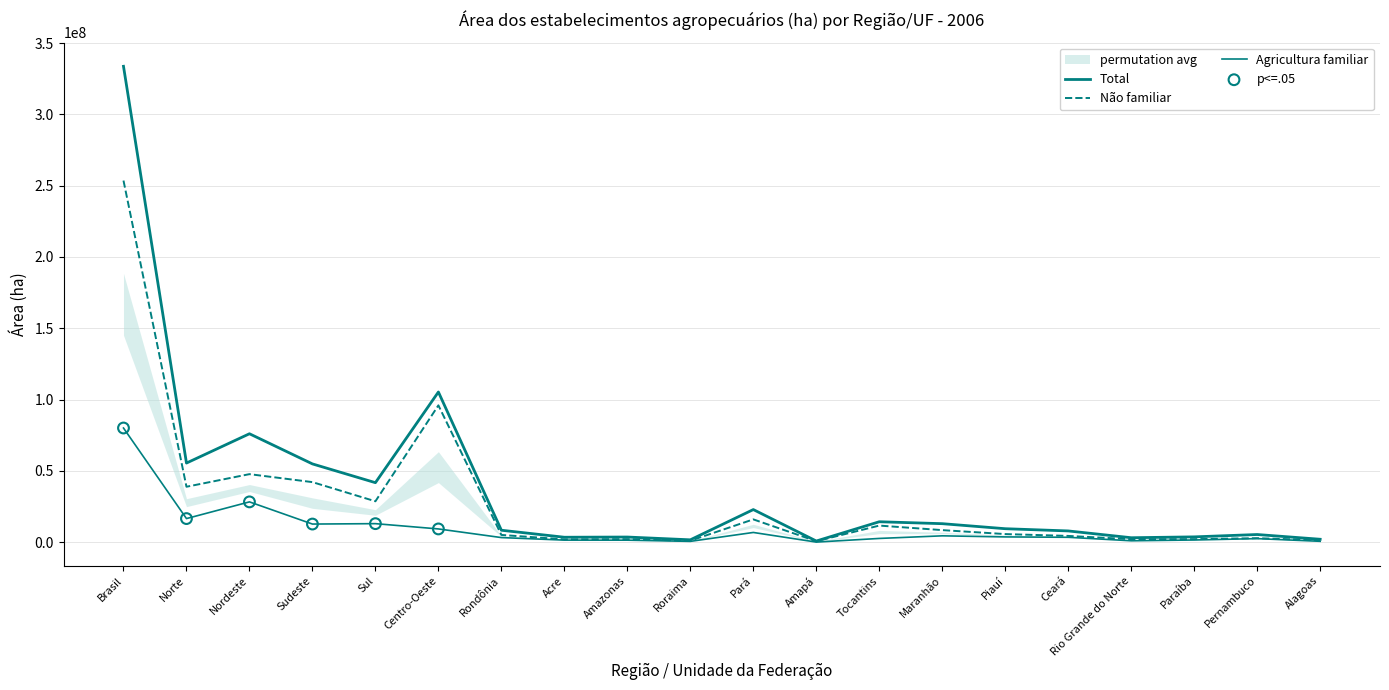

Which series has the largest Y range (max minus min)?

Total